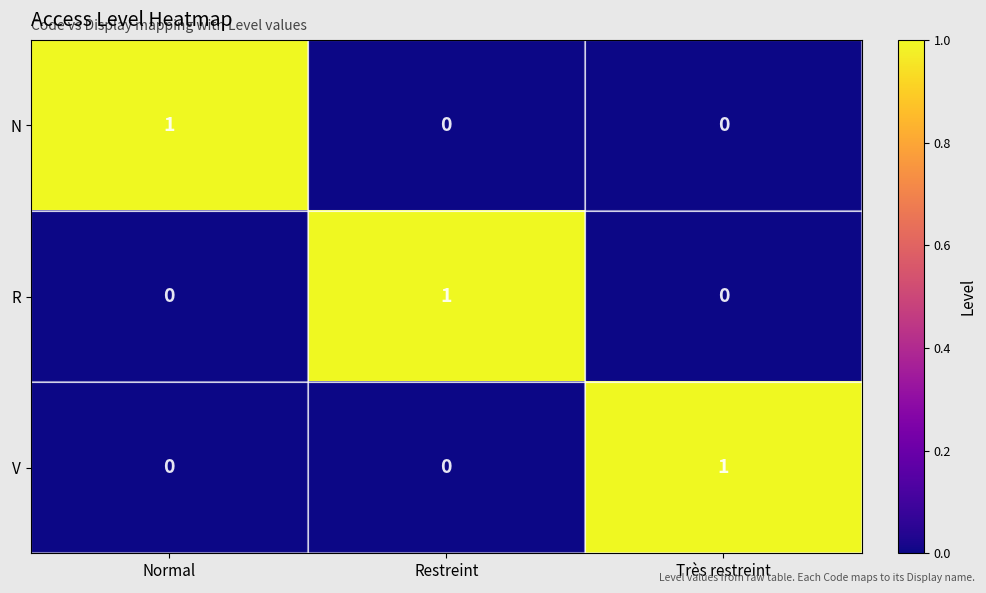

True or false: R has a value of 2 at Restreint.

False